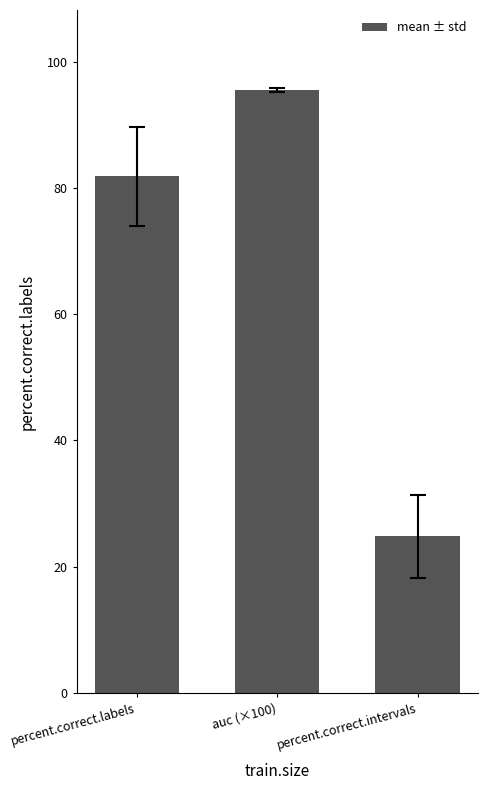

List the labels in order of value, smallest first.

percent.correct.intervals, percent.correct.labels, auc (×100)